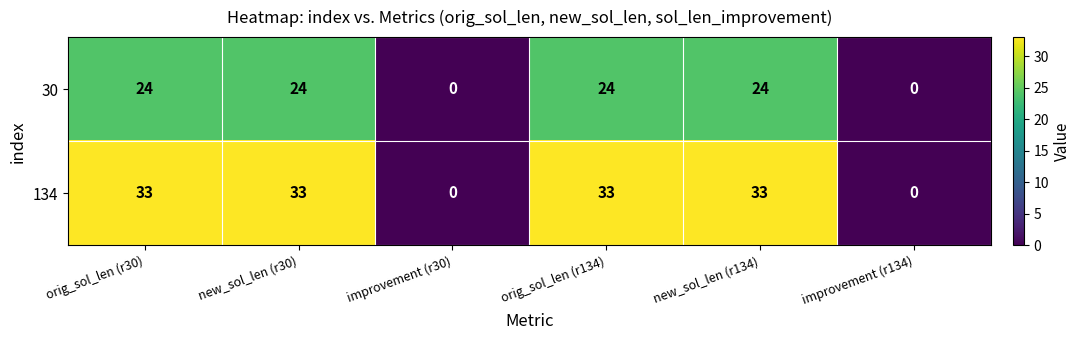

Reading right to left, list all the values displayed in this chart.

30: 0	24	24	0	24	24
134: 0	33	33	0	33	33